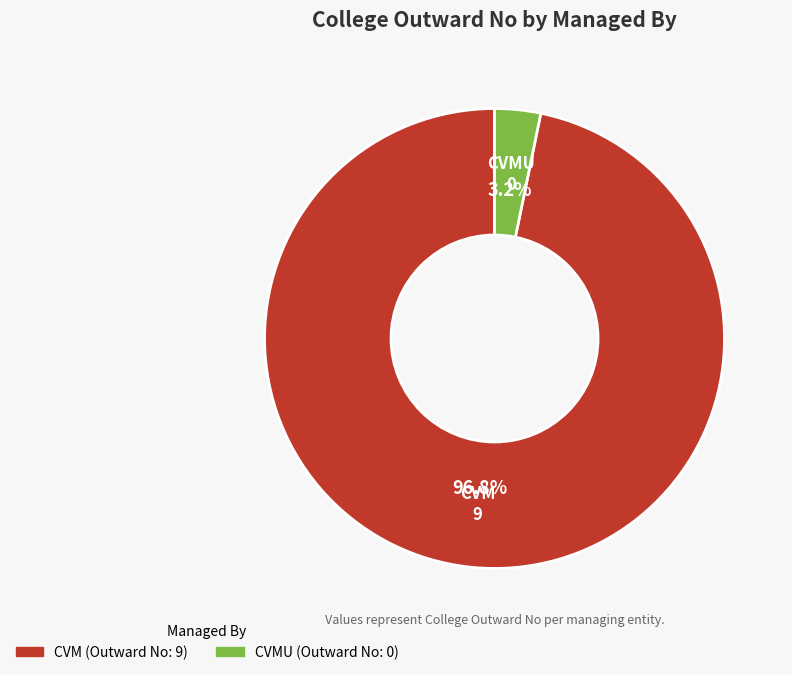

Does any single category account for the majority?

Yes